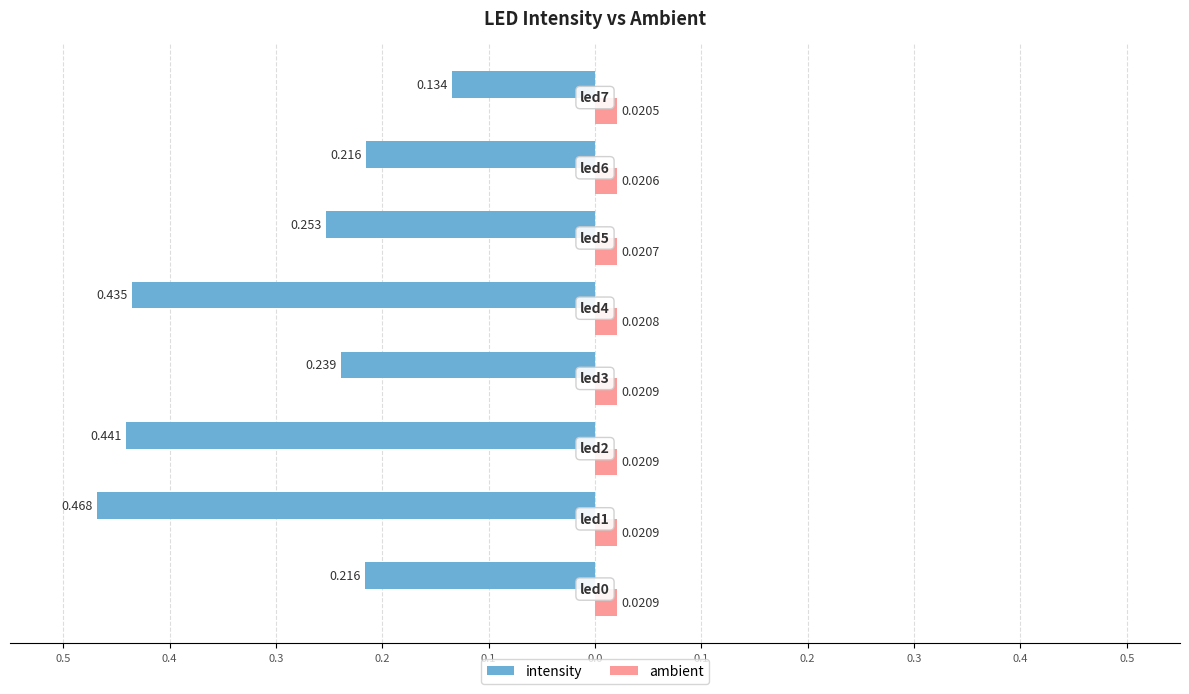

How many ambient values are between 0 and 1?

8